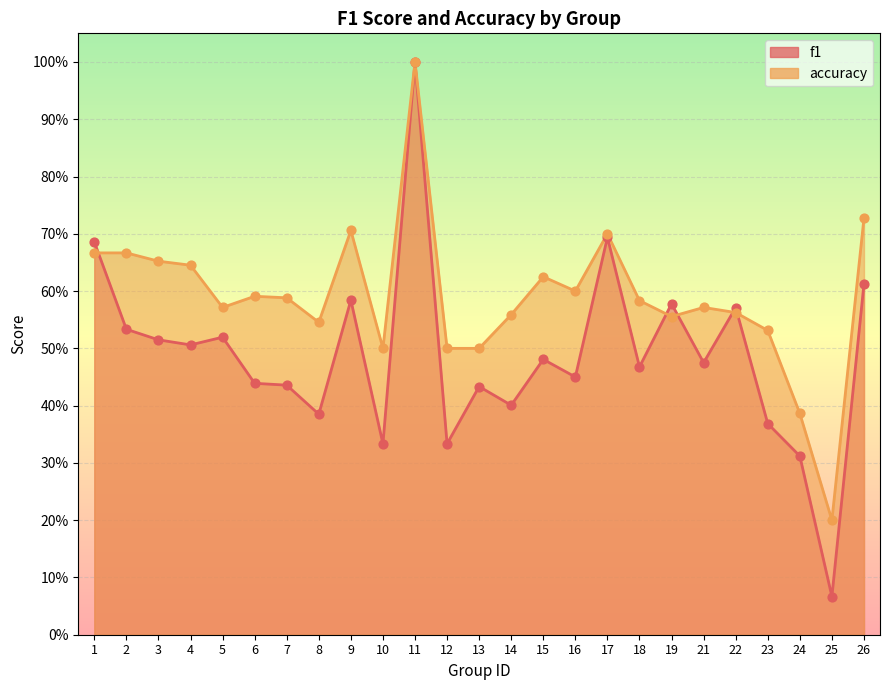

Is the value of f1 at 17 greater than the value of accuracy at 3?

Yes